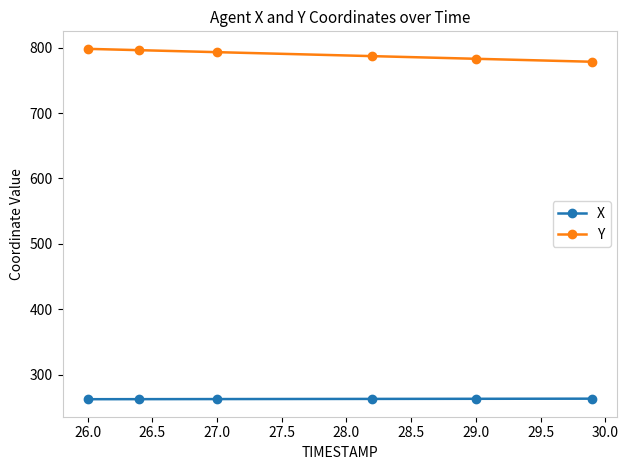

How many data points in X are above 263?

3